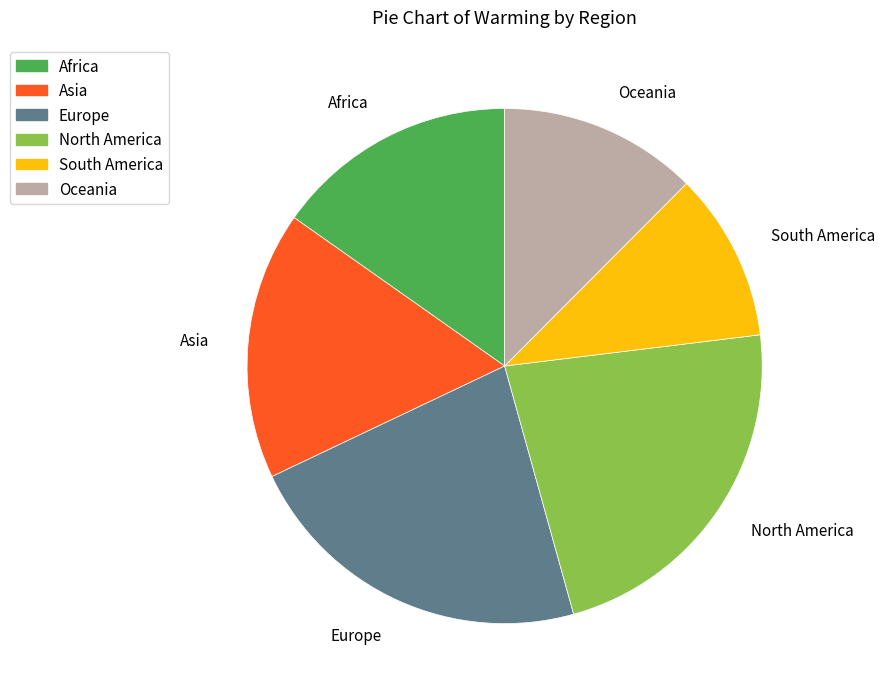

What is the ratio of the value at Europe to the value at Asia?

1.3